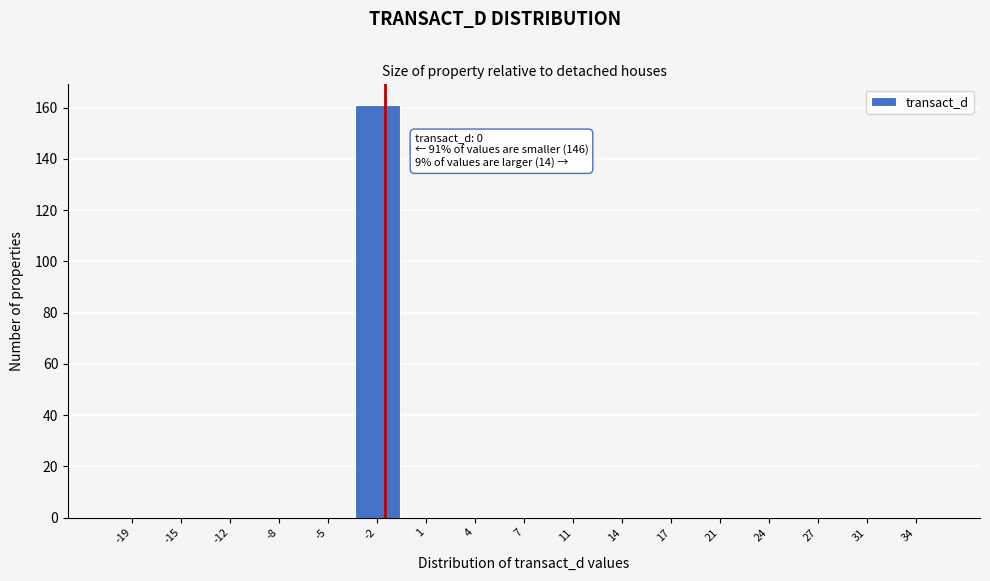

Reading left to right, list all the values displayed in this chart.

-19=0	-15=0	-12=0	-8=0	-5=0	-2=161	1=0	4=0	7=0	11=0	14=0	17=0	21=0	24=0	27=0	31=0	34=0